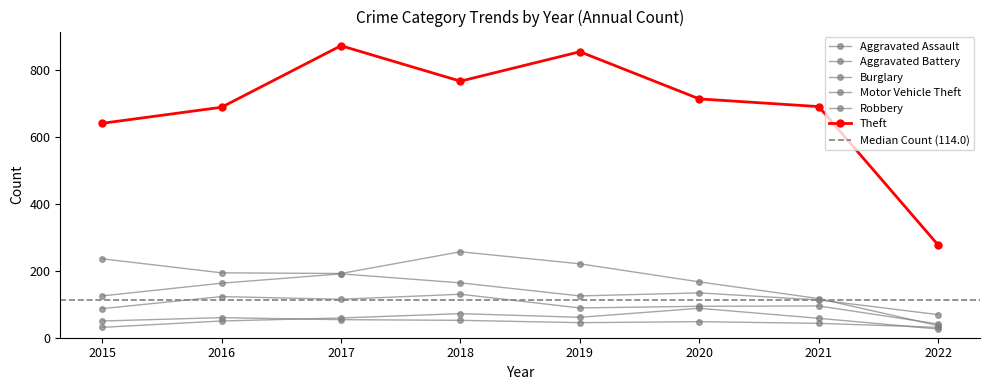

Is the value of Aggravated Assault at 2020 greater than the value of Motor Vehicle Theft at 2021?

No